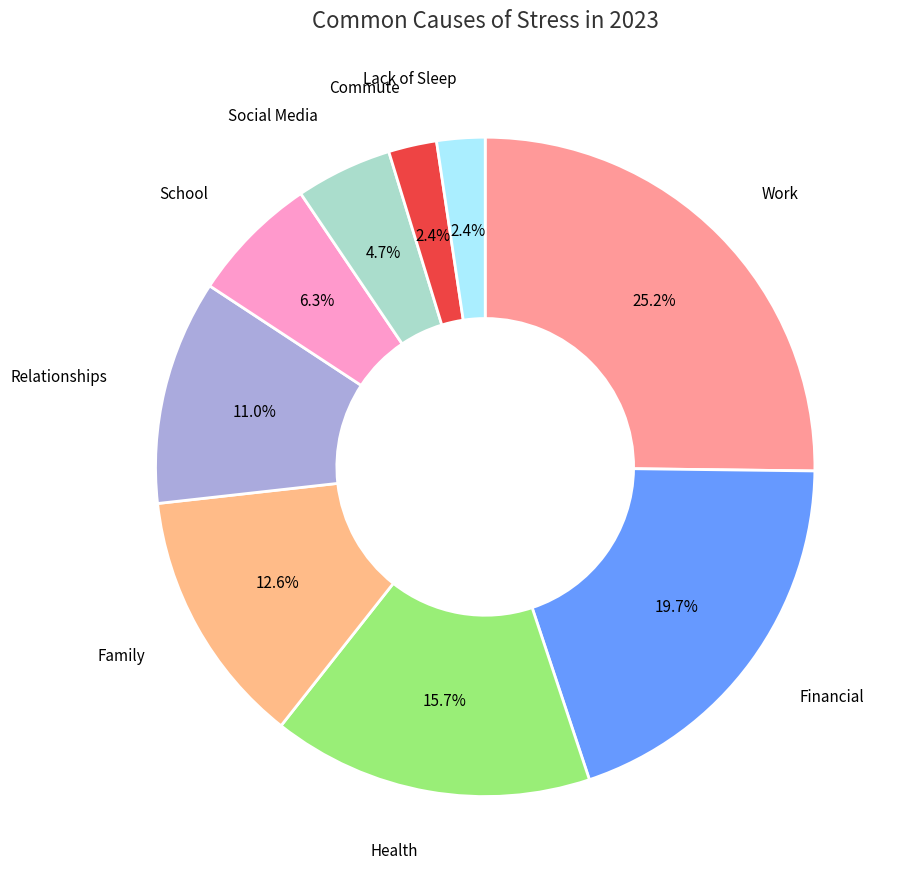

Does any single category account for the majority?

No